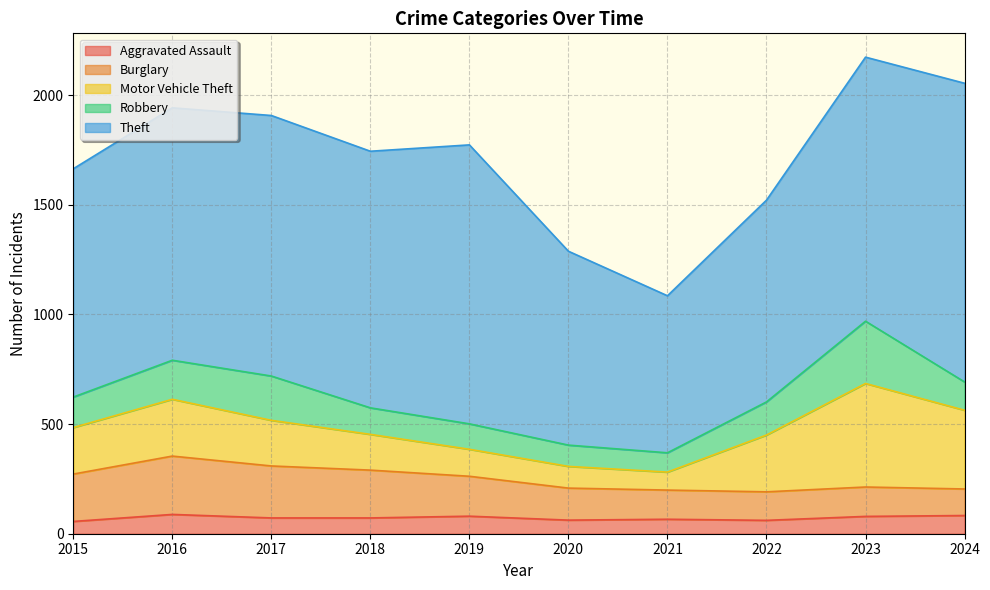

What are all the series names shown in the legend?

Aggravated Assault, Burglary, Motor Vehicle Theft, Robbery, Theft